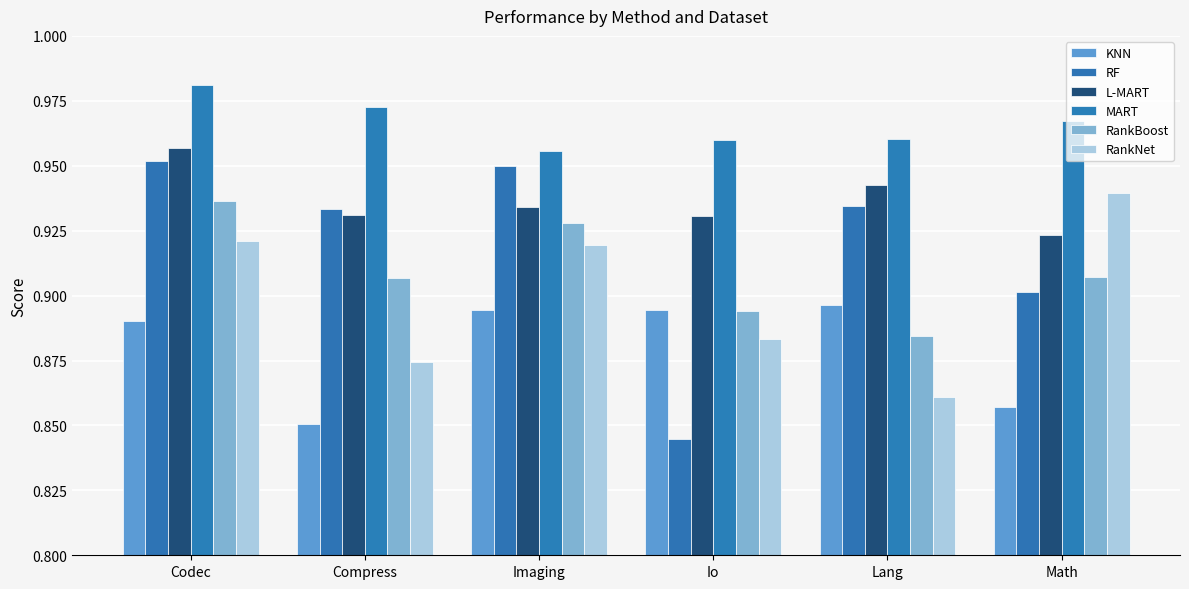

List the labels in order of MART value, largest first.

Codec, Compress, Math, Lang, Io, Imaging